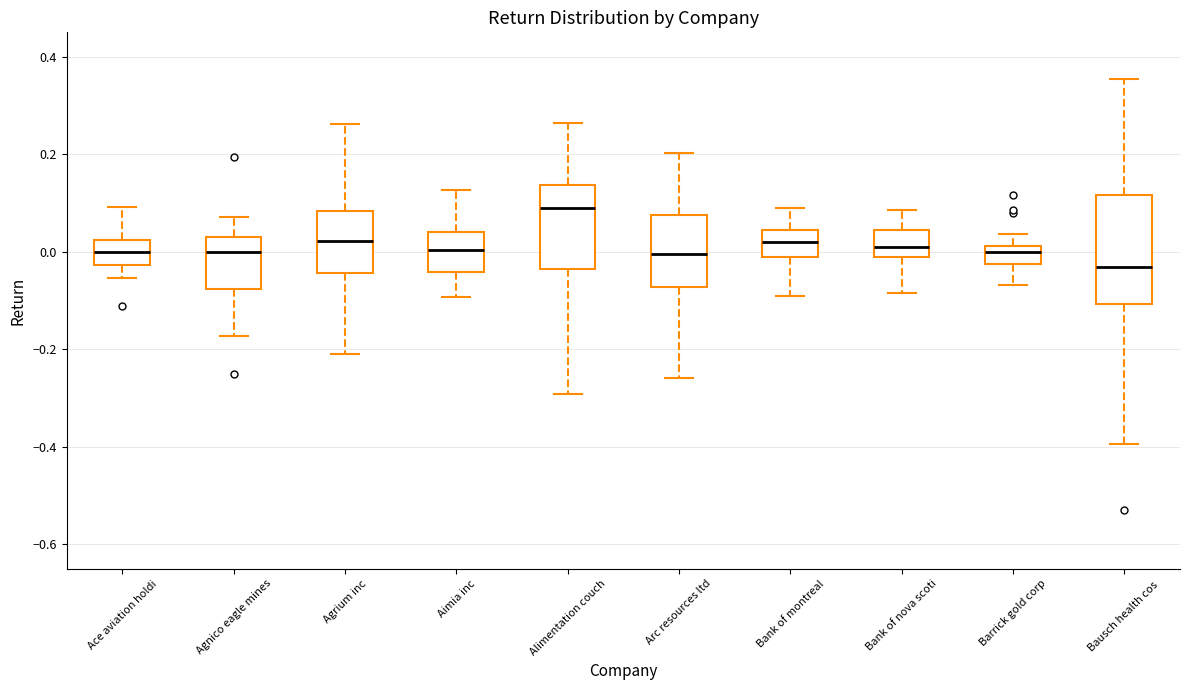

Reading left to right, read every box against the y-axis: the position of its median line, the range the box covers, and the ends of its whiskers. The values are not printed on the chart, so give them approximately, as read against the axis.

Ace aviation holdi: median 0.00, box -0.02 to 0.02, whiskers -0.06 to 0.10
Agnico eagle mines: median 0.00, box -0.08 to 0.02, whiskers -0.18 to 0.08
Agrium inc: median 0.02, box -0.04 to 0.08, whiskers -0.22 to 0.26
Aimia inc: median 0.00, box -0.04 to 0.04, whiskers -0.10 to 0.12
Alimentation couch: median 0.10, box -0.04 to 0.14, whiskers -0.30 to 0.26
Arc resources ltd: median 0.00, box -0.08 to 0.08, whiskers -0.26 to 0.20
Bank of montreal: median 0.02, box -0.02 to 0.04, whiskers -0.10 to 0.08
Bank of nova scoti: median 0.00, box -0.02 to 0.04, whiskers -0.08 to 0.08
Barrick gold corp: median 0.00, box -0.02 to 0.02, whiskers -0.06 to 0.04
Bausch health cos: median -0.04, box -0.10 to 0.12, whiskers -0.40 to 0.36